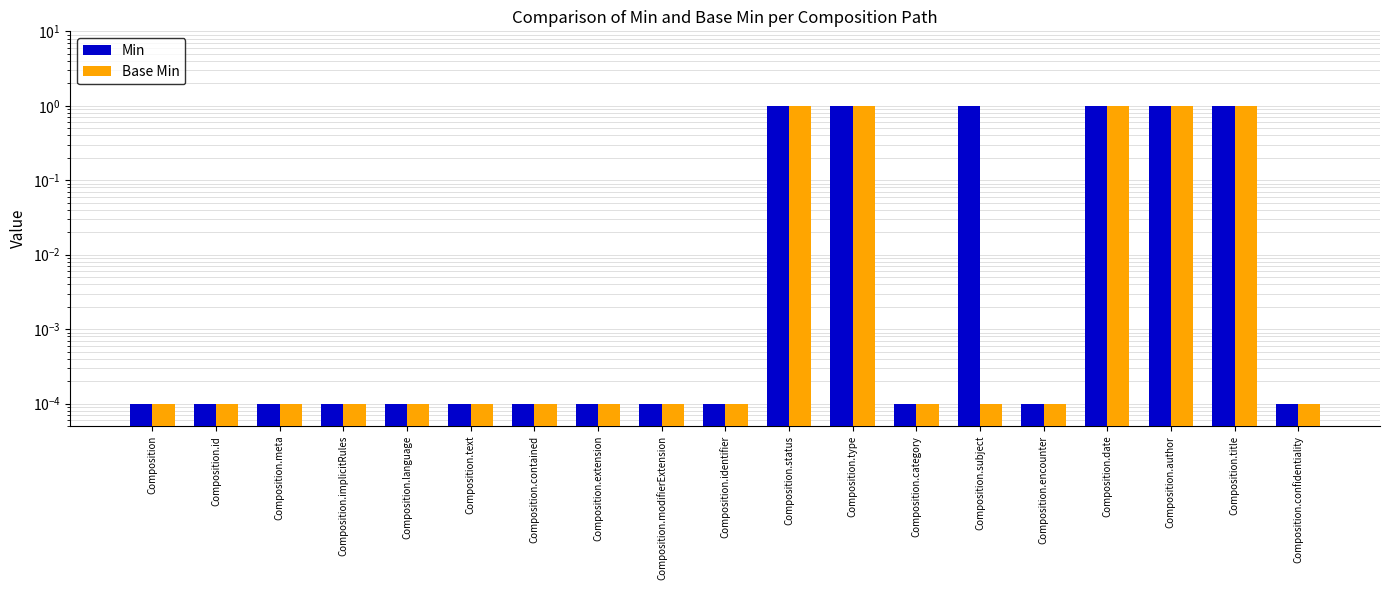

At which label does Base Min reach its peak?

Composition.status